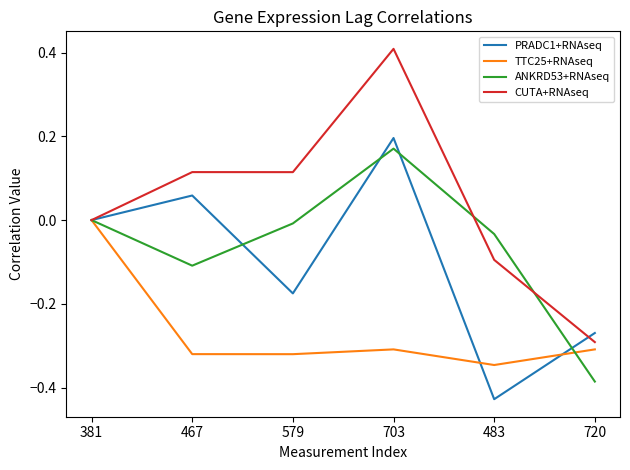

What is the average value of the PRADC1+RNAseq series?

-0.1